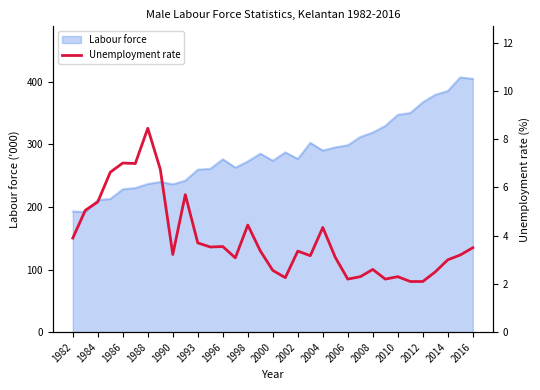

What is the lowest value of the Labour force series?

191.9